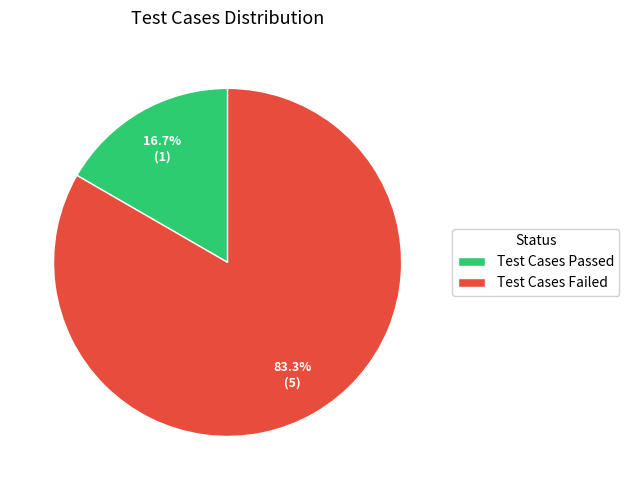

What is the ratio of the value at Test Cases Failed to the value at Test Cases Passed?

5.0